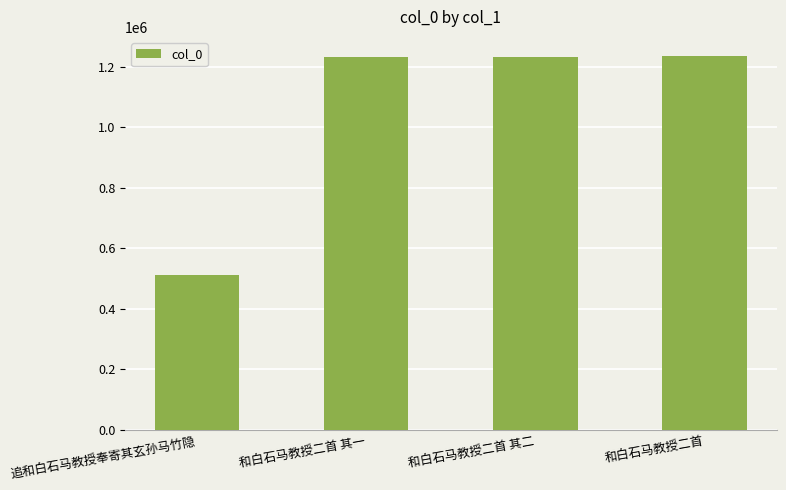

Approximately how many times larger is the value at 和白石马教授二首 其一 compared to 和白石马教授二首 其二?

1.0